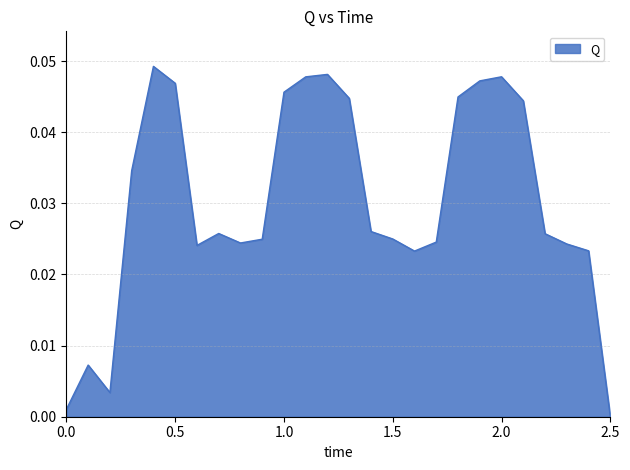

What is the label of the 14th point from the left?

1.3